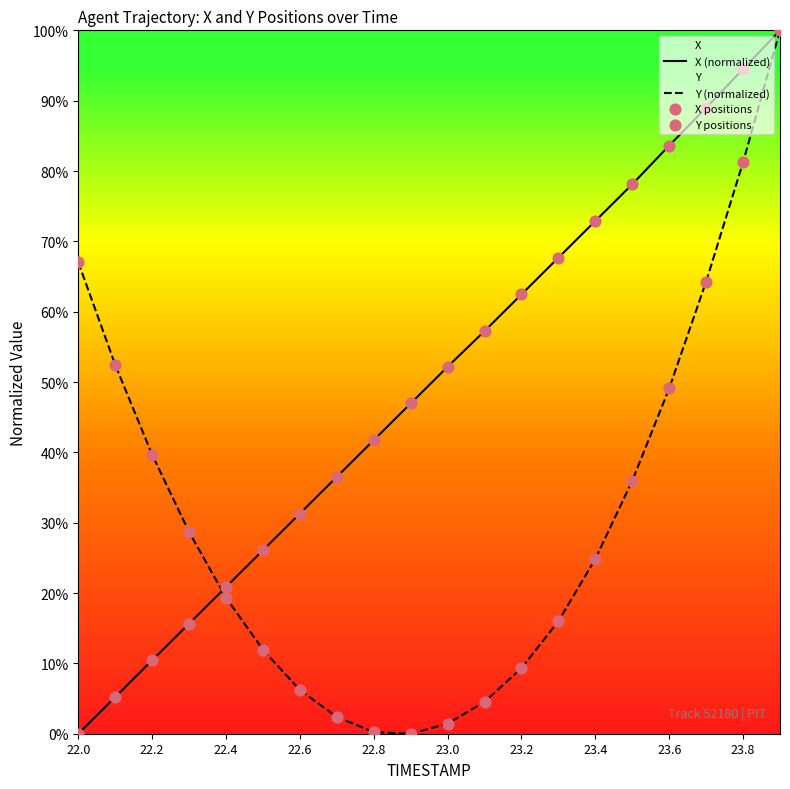

Which series contains the highest Y value?

X (normalized)